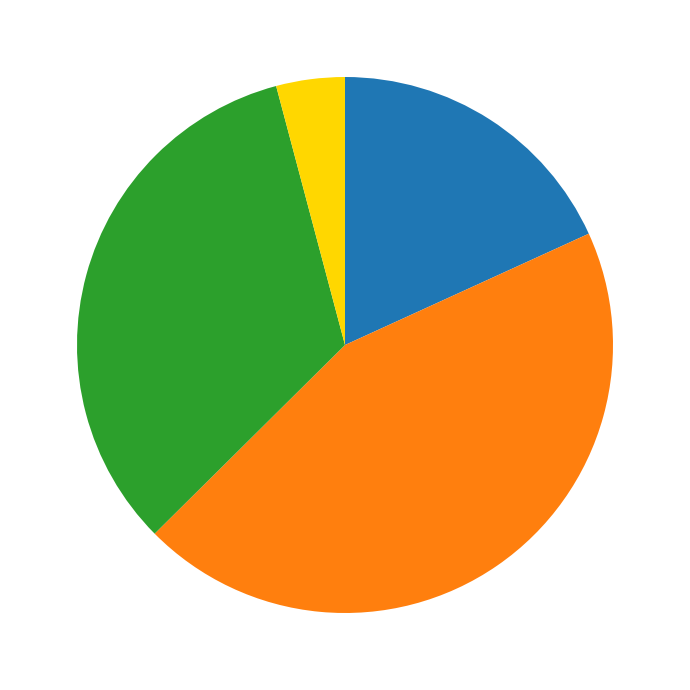

Is there any slice that represents more than half of the pie?

No